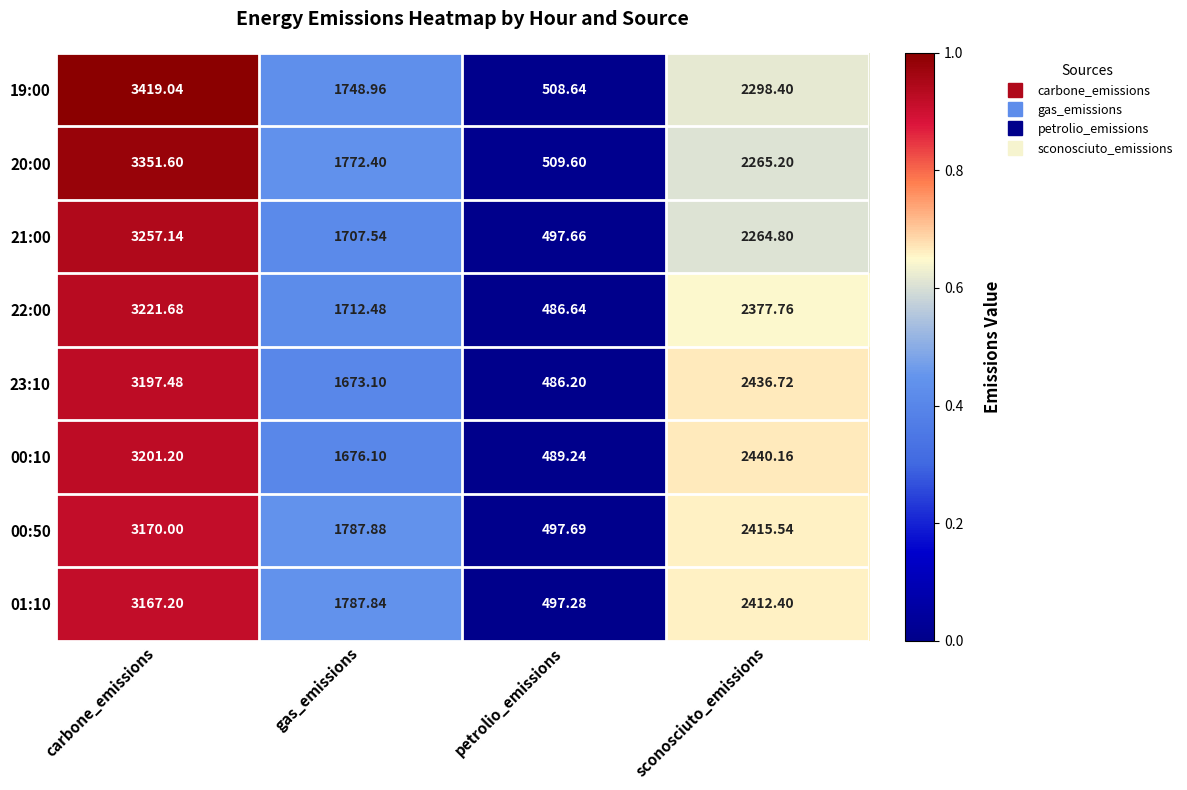

How many data points does each series have?

4